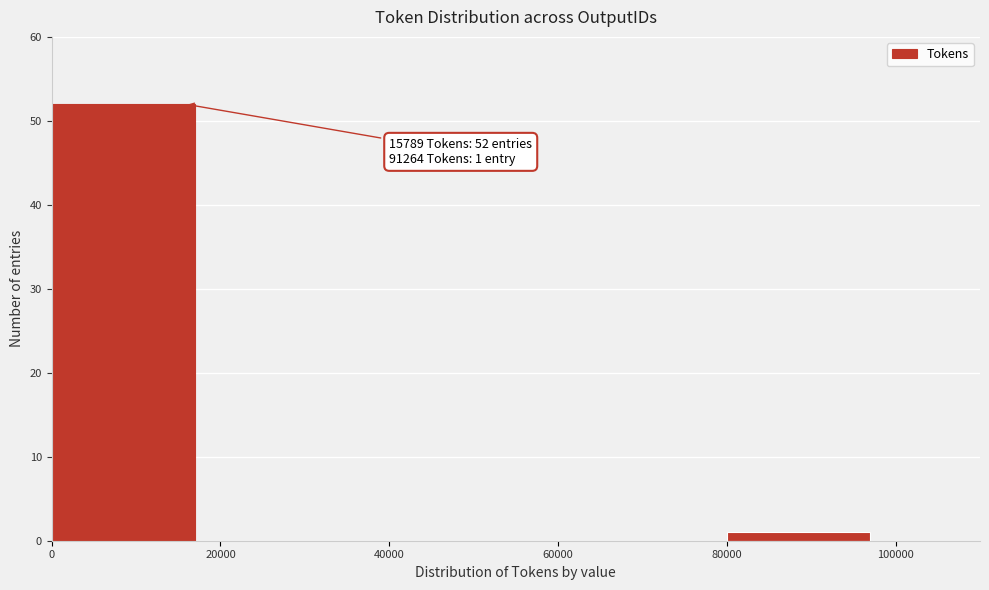

Over which range of the x-axis is the bar tallest?

0 to 20000